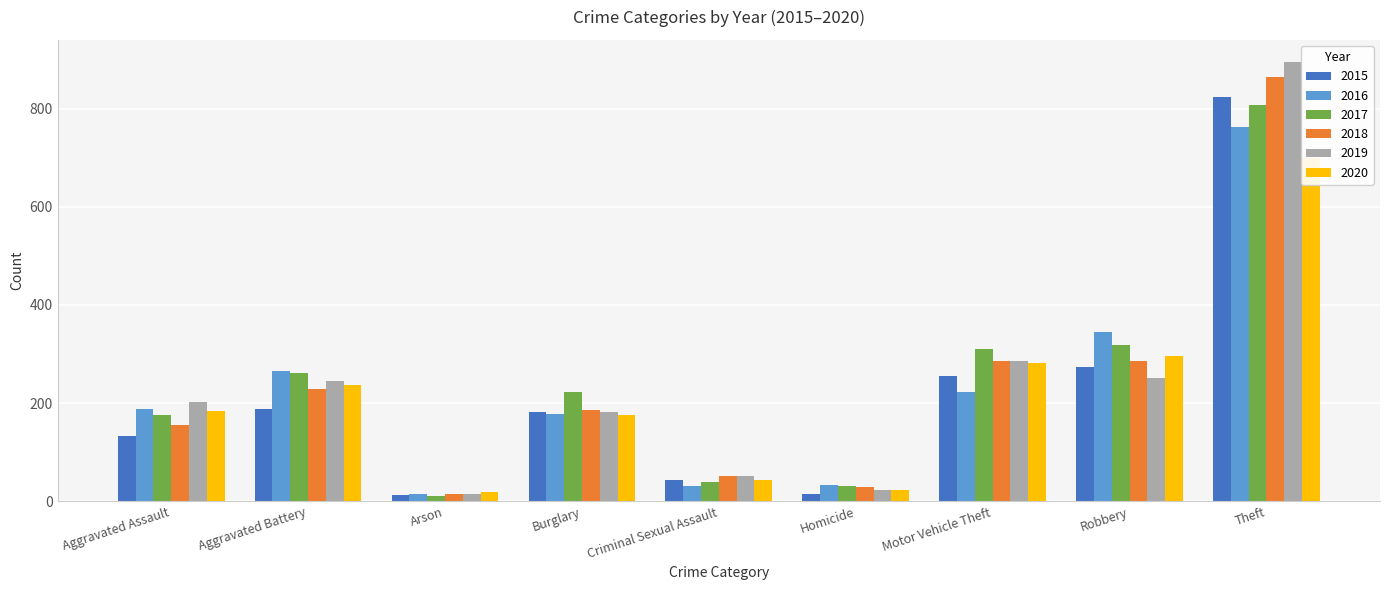

Which category has the highest value across all series?

Theft